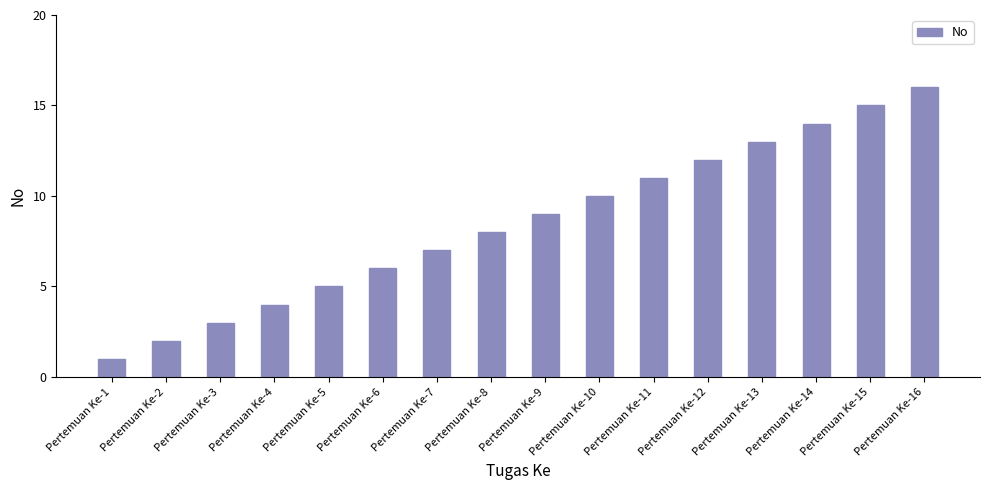

What is the sum of the values at Pertemuan Ke-11 and Pertemuan Ke-13?

24